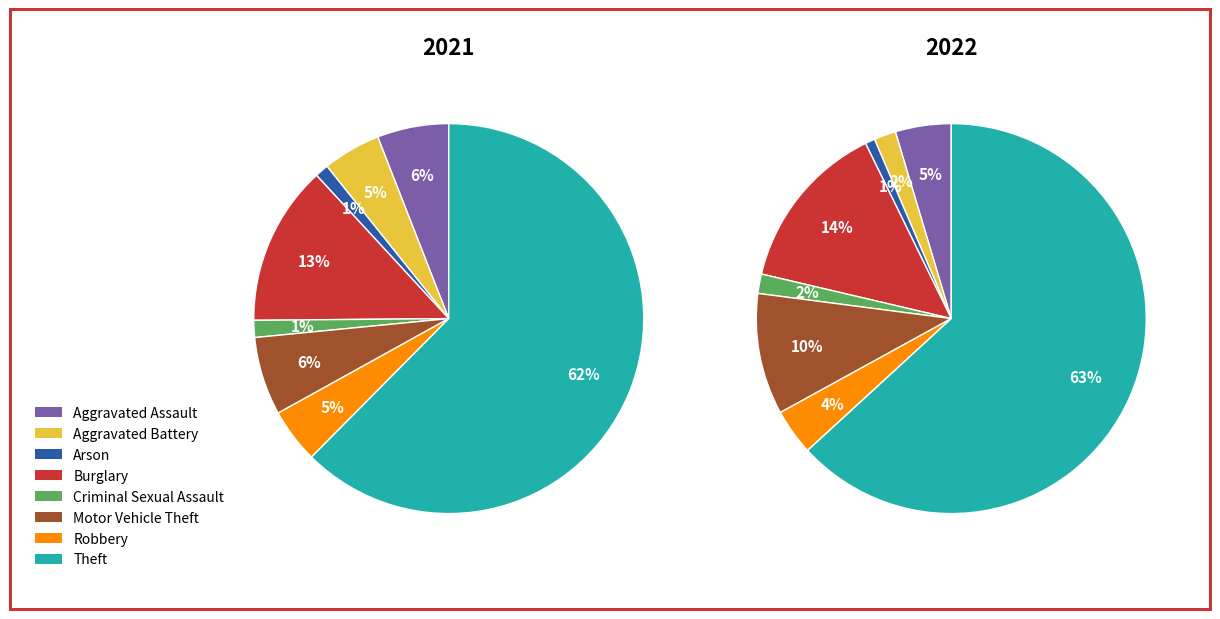

To the nearest percent, what portion does 3 represent?

14%